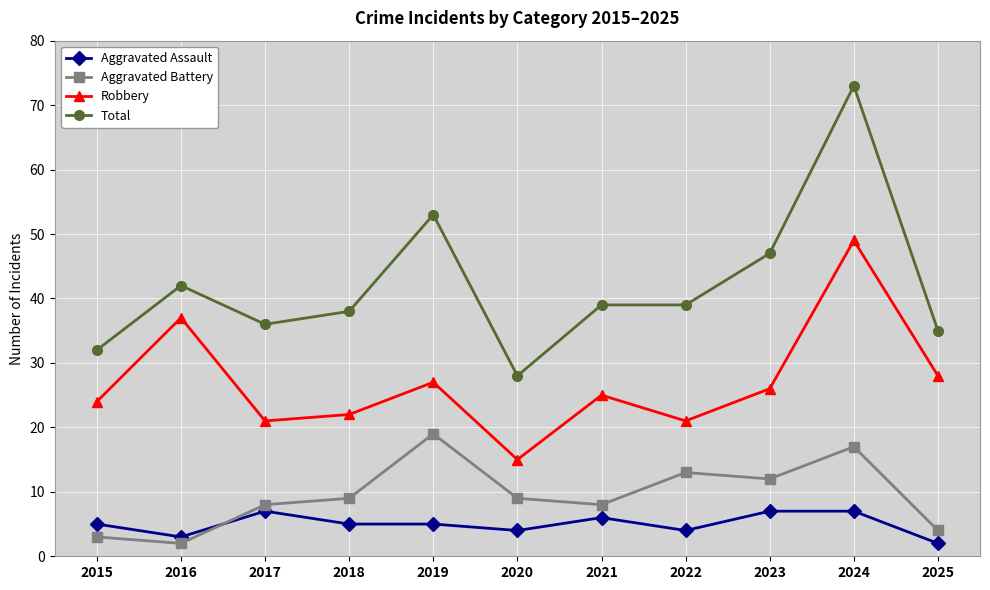

Rank the series at 2018 from highest to lowest value.

Total, Robbery, Aggravated Battery, Aggravated Assault